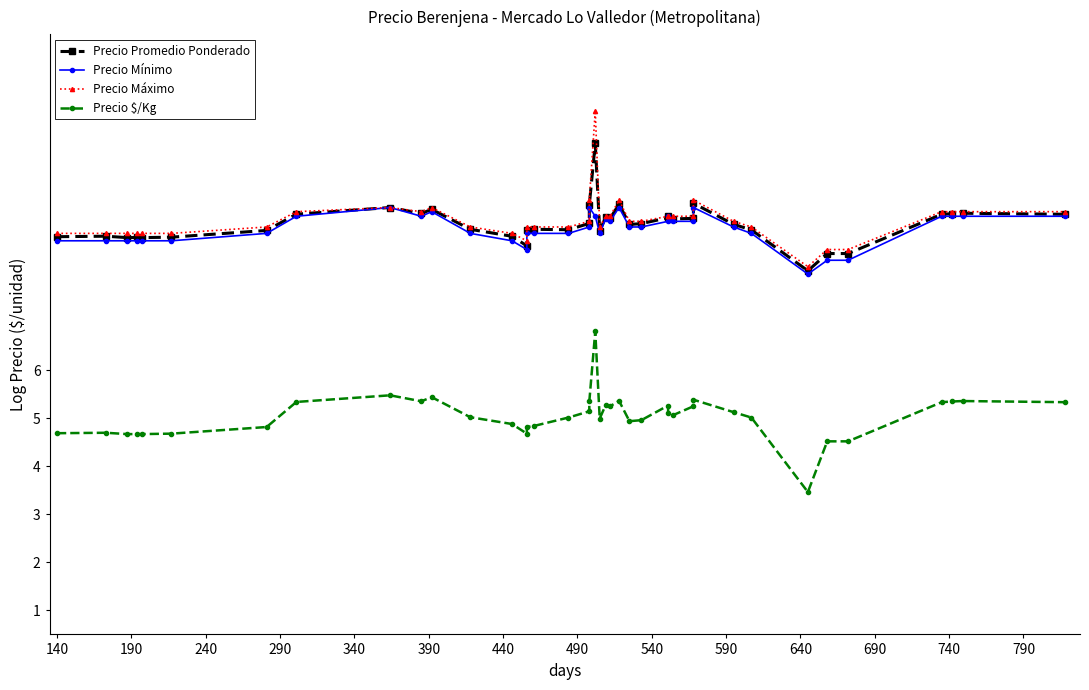

How many distinct data groups are displayed?

4